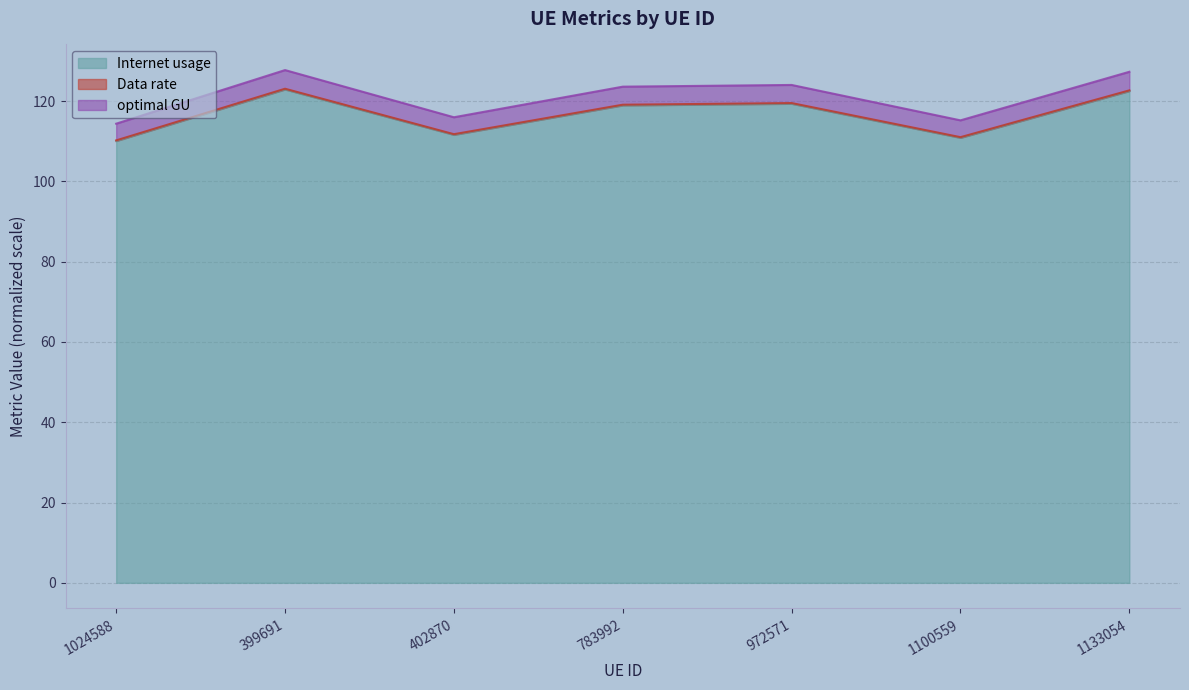

Does the chart have visible grid lines?

Yes